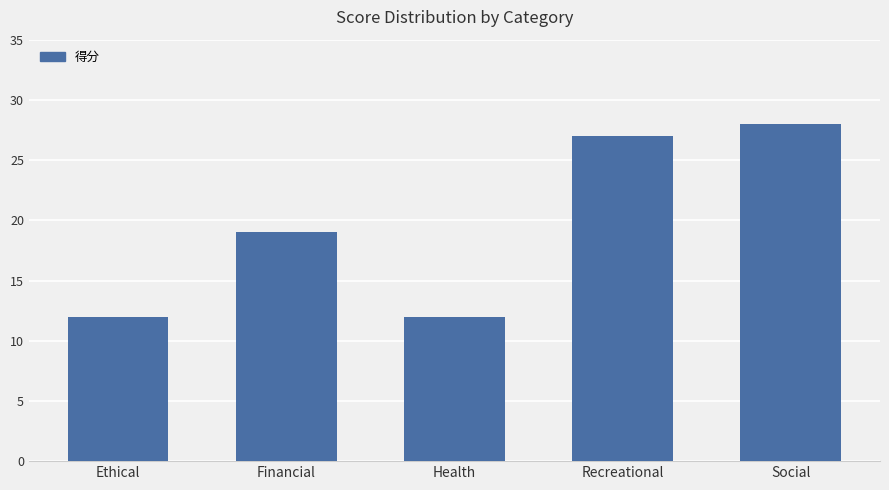

Which label corresponds to the largest value in the chart?

Social